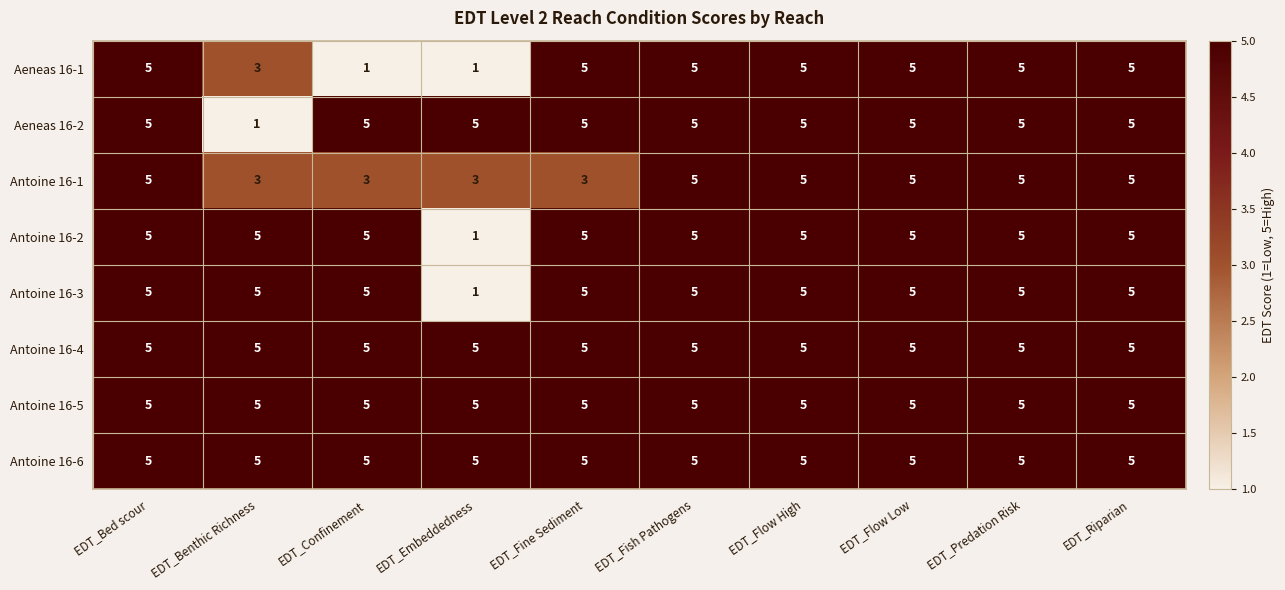

Read the Antoine 16-2 value at EDT_Bed scour.

5